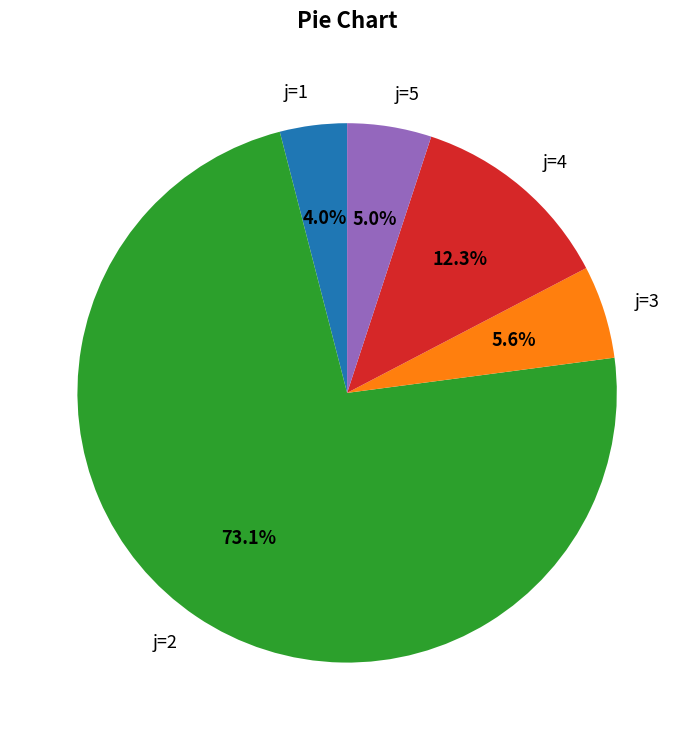

What percentage is NOT represented by j=2?

26.9%